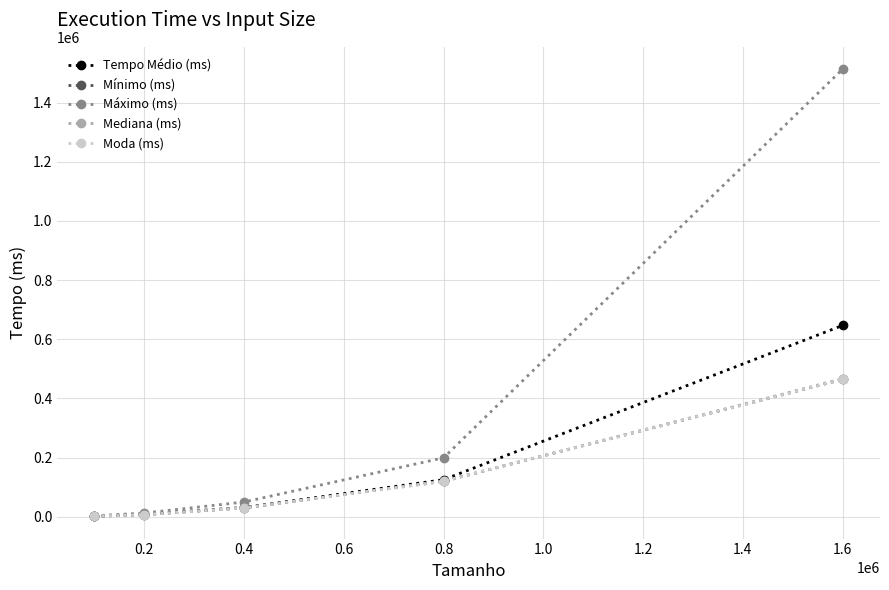

What is the value of the Mínimo (ms) point at the 2nd from the left?

6816.0